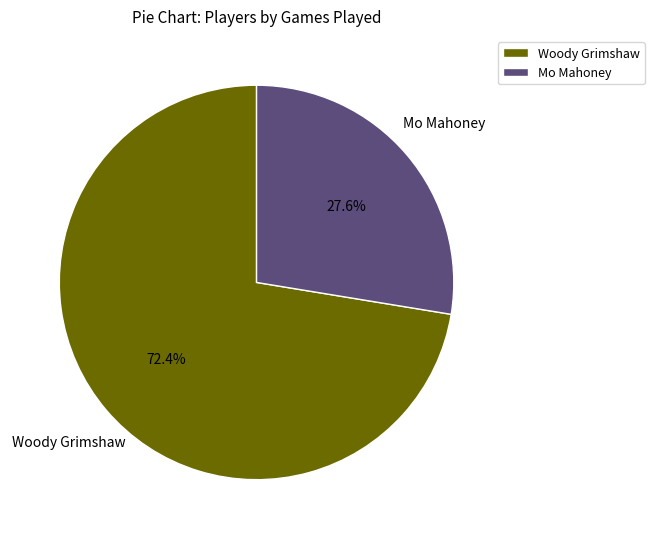

How many segments does this pie chart have?

2